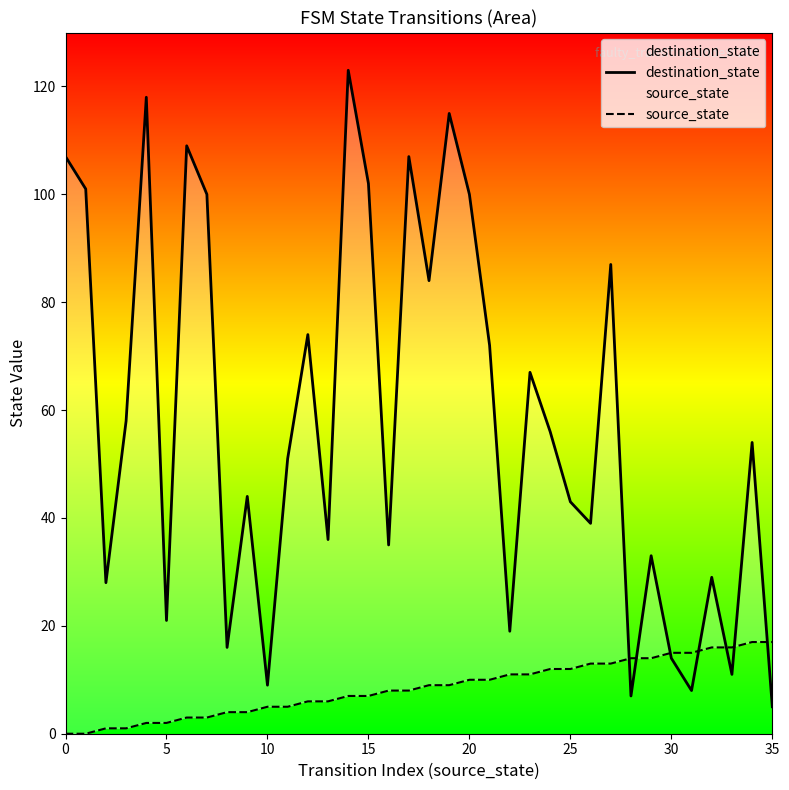

Reading left to right, extract all data points from this chart.

destination_state: 107	101	28	58	118	21	109	100	16	44	9	51	74	36	123	102	35	107	84	115	100	72	19	67	56	43	39	87	7	33	14	8	29	11	54	5
source_state: 0	0	1	1	2	2	3	3	4	4	5	5	6	6	7	7	8	8	9	9	10	10	11	11	12	12	13	13	14	14	15	15	16	16	17	17